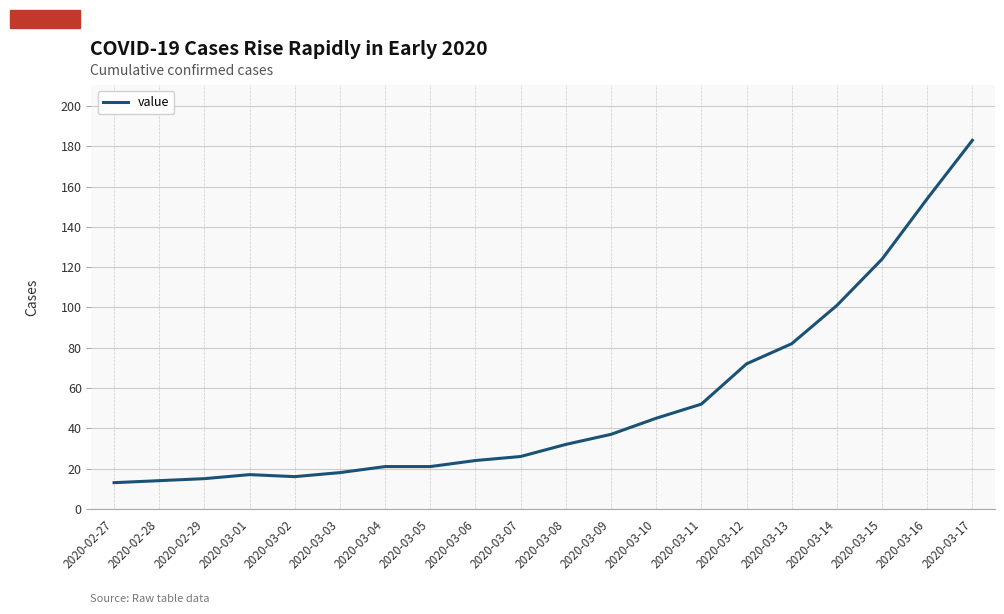

What is the minimum value shown in the chart?

13